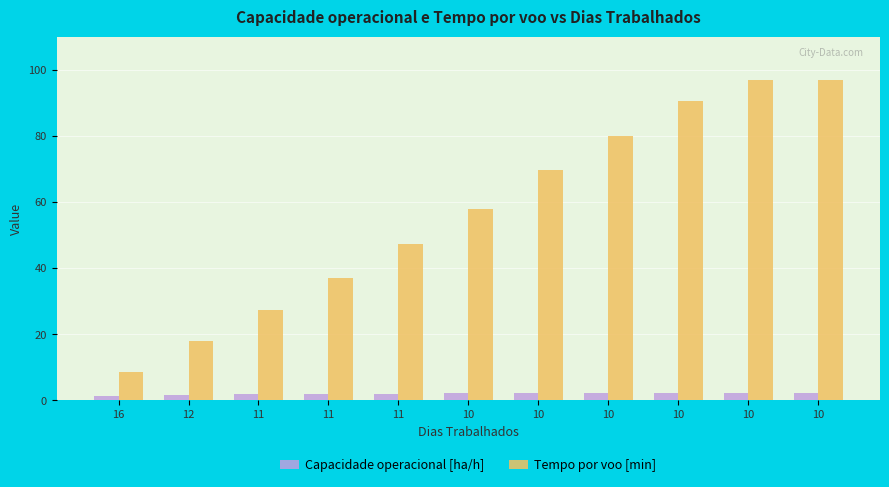

What is the smallest value displayed?

1.3